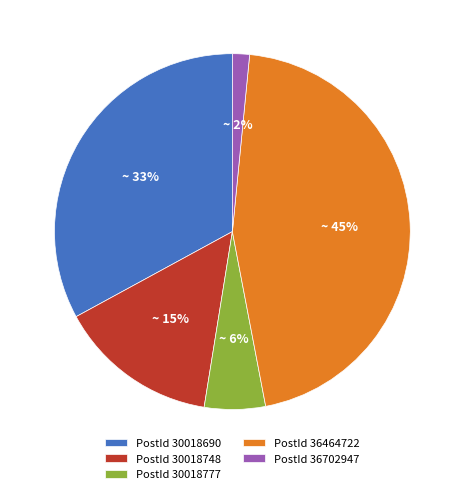

The PostId 36702947 slice represents 2% of the pie. True or false?

True